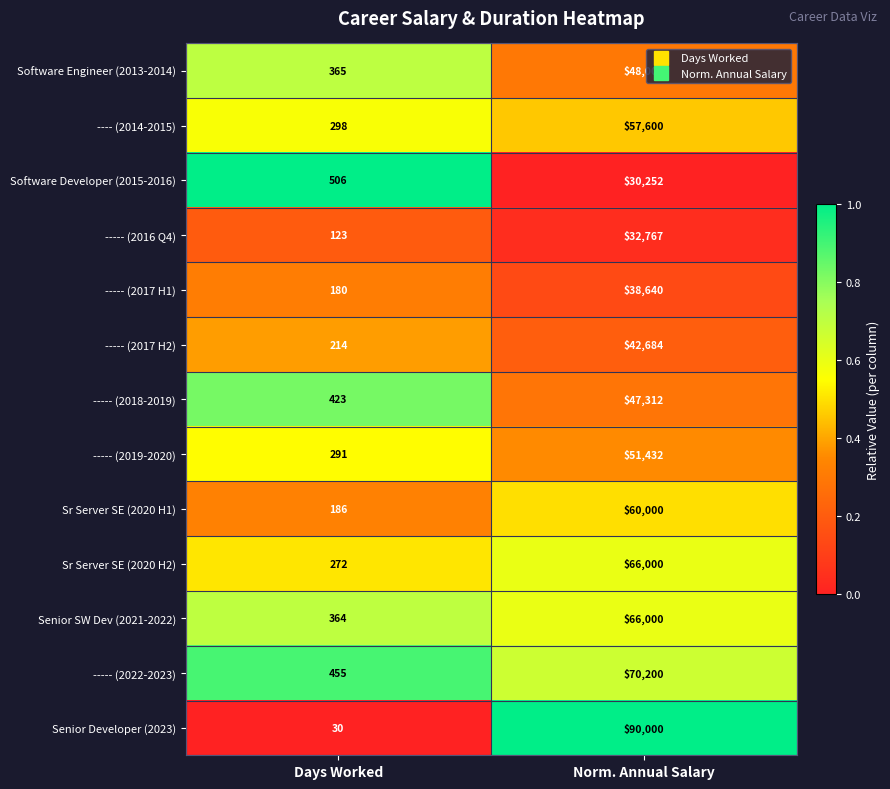

What is the sum of all Sr Server SE (2020 H2) values?

66272